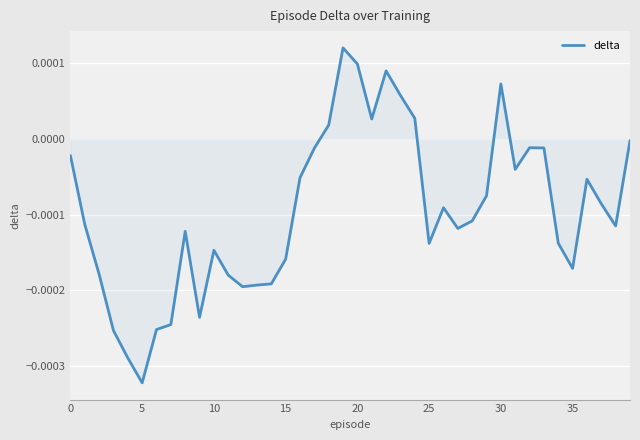

How many lines are shown in the chart?

1